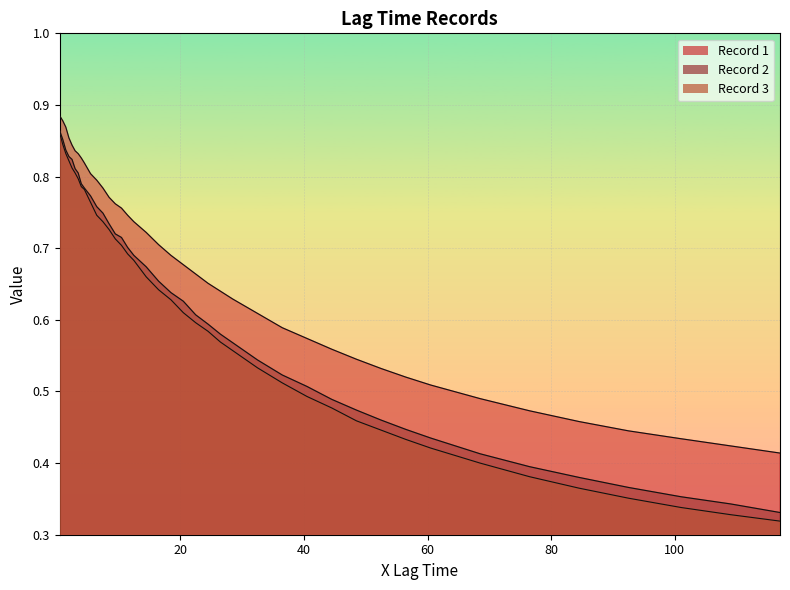

True or false: Record 2 and Record 3 cross at least once.

False